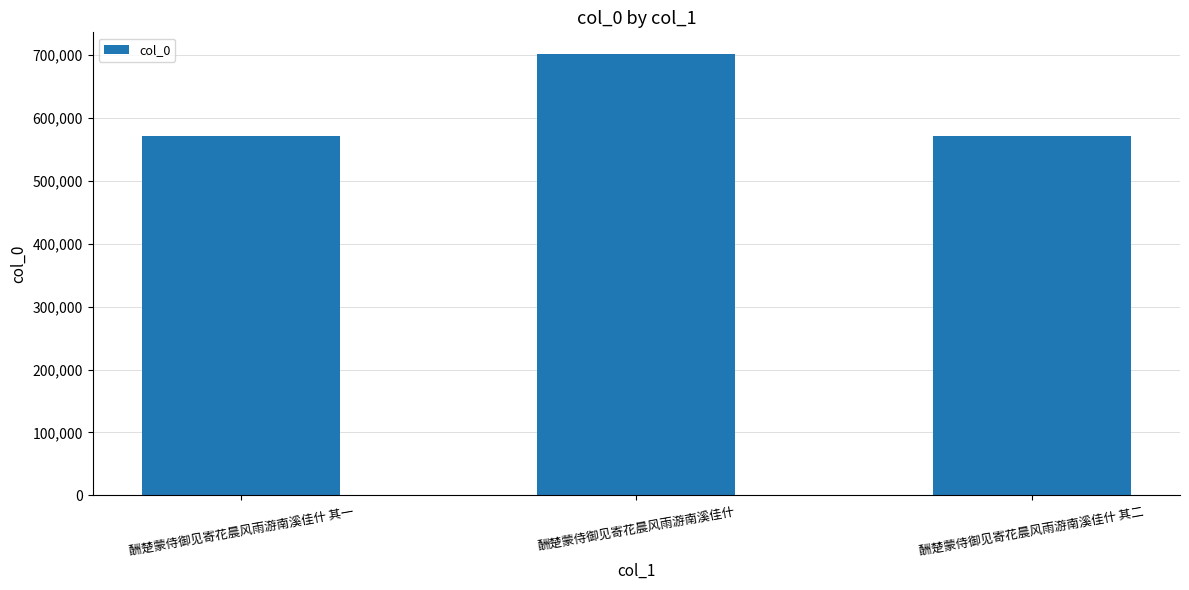

What is the label of the 2nd bar from the right?

酬楚蒙侍御见寄花晨风雨游南溪佳什